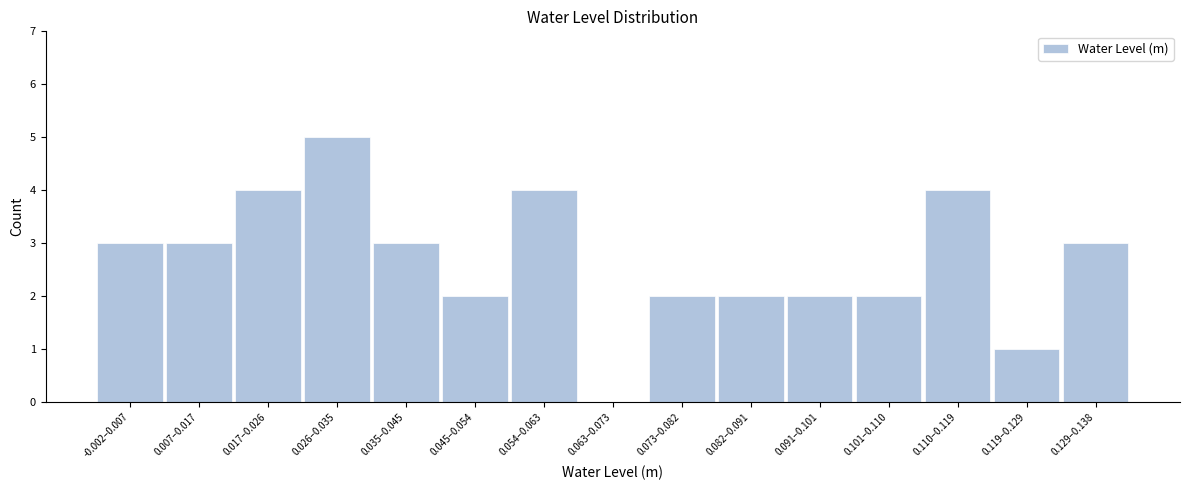

Reading right to left, what are all the values shown in this chart?

0.129–0.138=3	0.119–0.129=1	0.110–0.119=4	0.101–0.110=2	0.091–0.101=2	0.082–0.091=2	0.073–0.082=2	0.063–0.073=0	0.054–0.063=4	0.045–0.054=2	0.035–0.045=3	0.026–0.035=5	0.017–0.026=4	0.007–0.017=3	-0.002–0.007=3